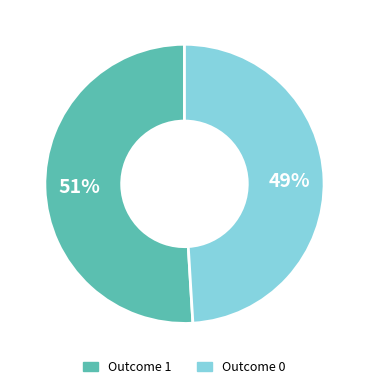

To the nearest percent, what portion does Outcome 0 represent?

49%